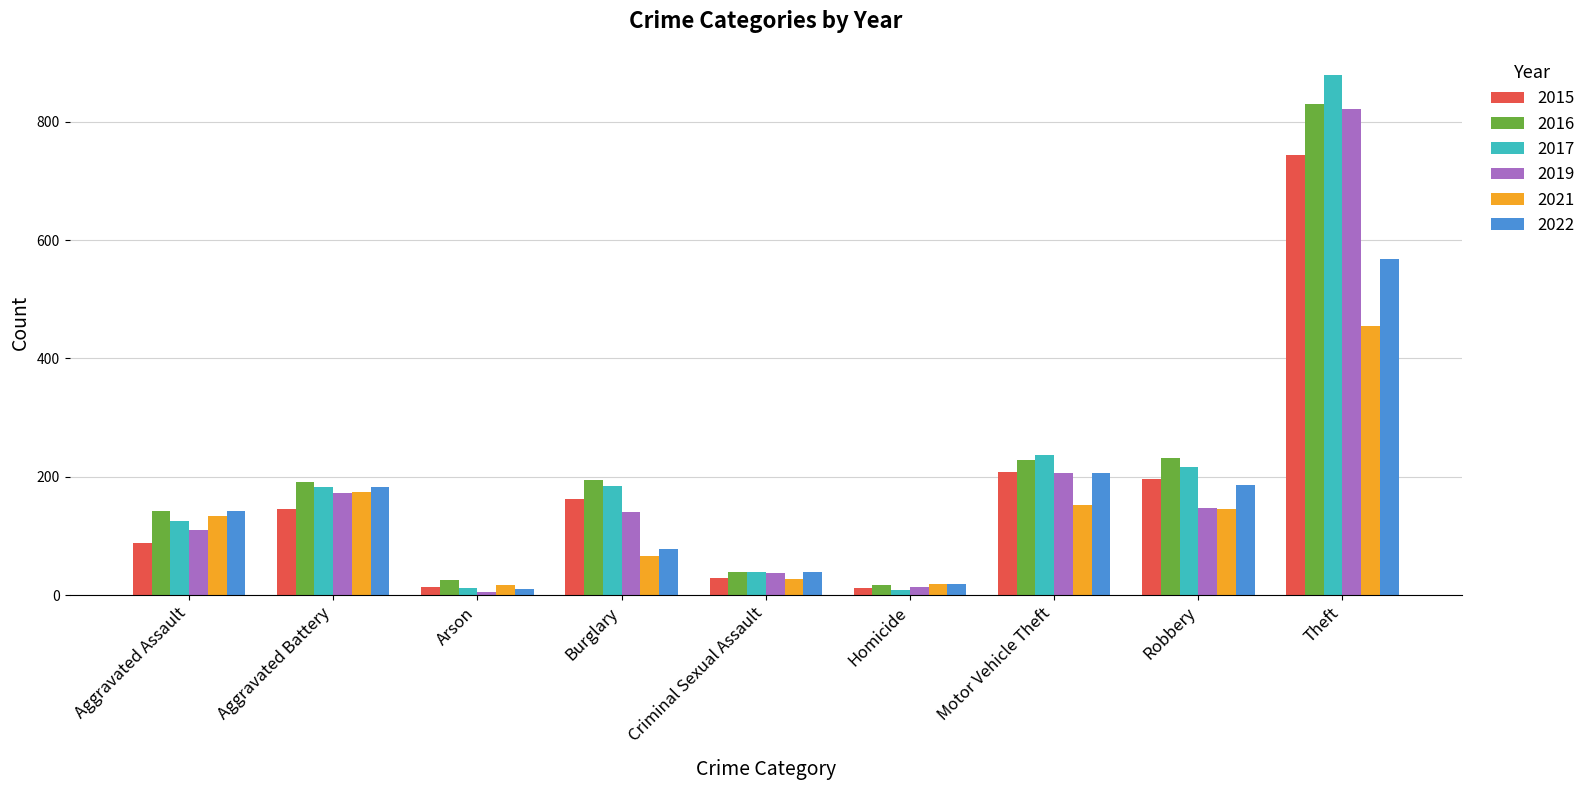

What is the total value across all series at Aggravated Battery?

1050